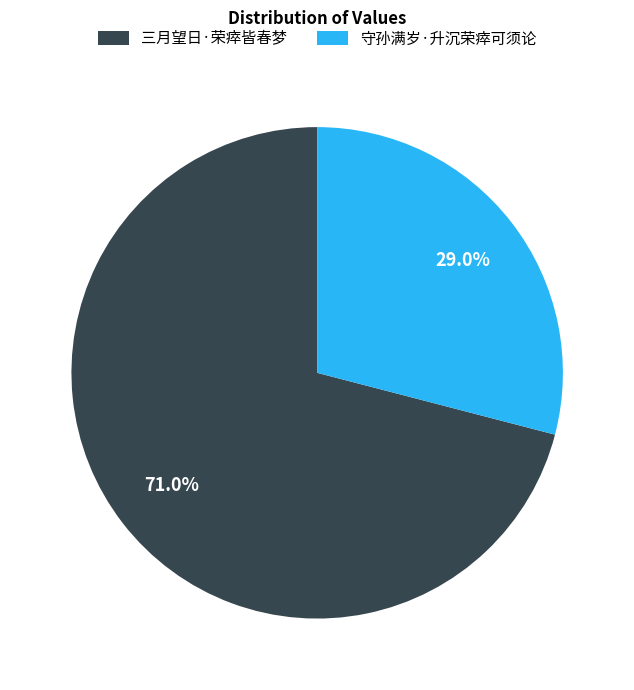

Between 三月望日·荣瘁皆春梦 and 守孙满岁·升沉荣瘁可须论, which is larger?

三月望日·荣瘁皆春梦